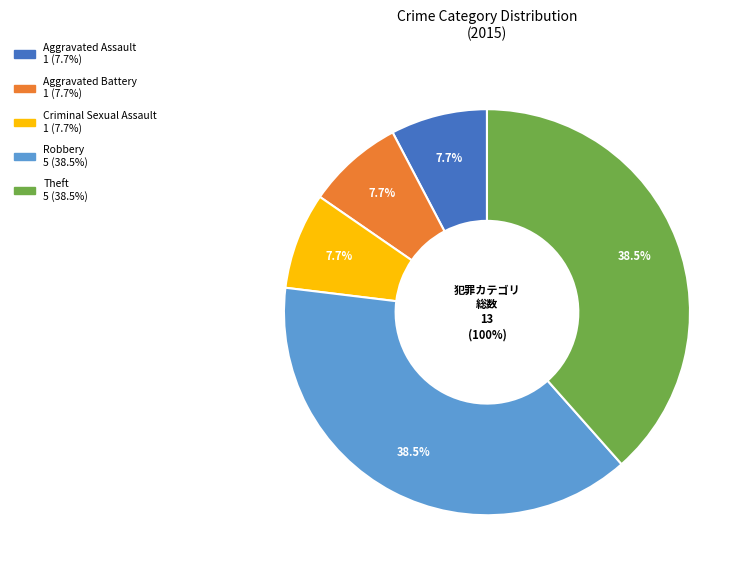

To the nearest percent, what is the combined percentage of Criminal Sexual Assault and Aggravated Assault?

15%